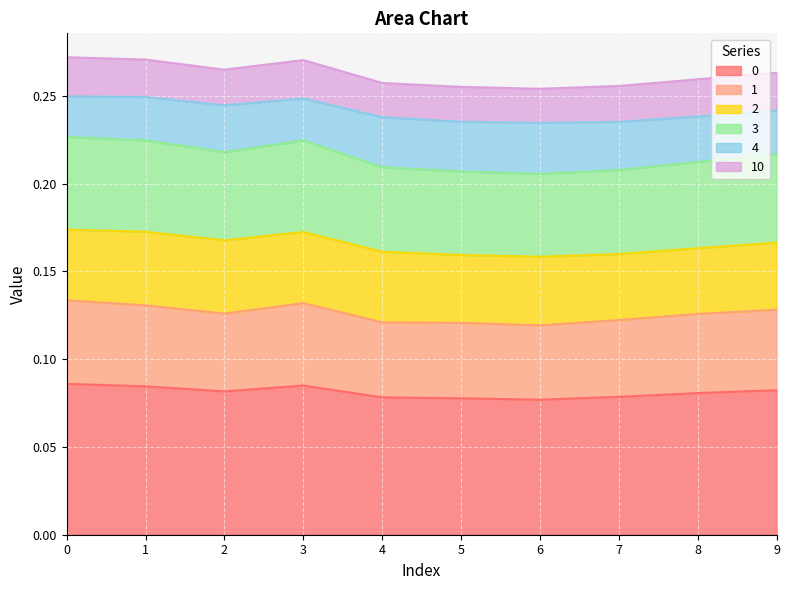

The 1 series shows 0.0 at 3. True or false?

False